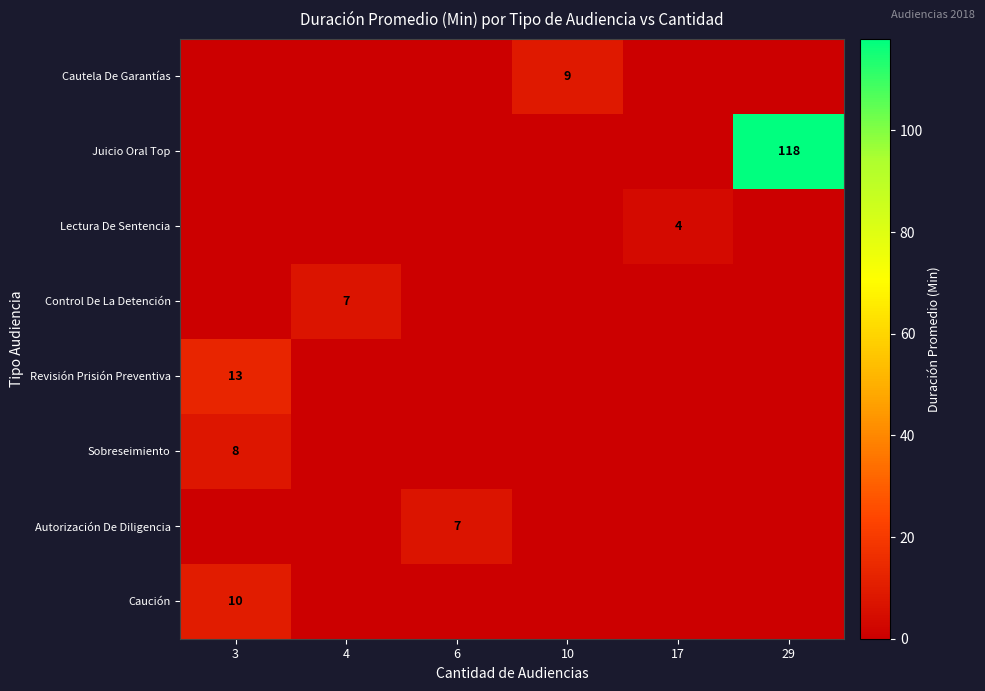

Is it true that row_4 equals 8 at 4?

False